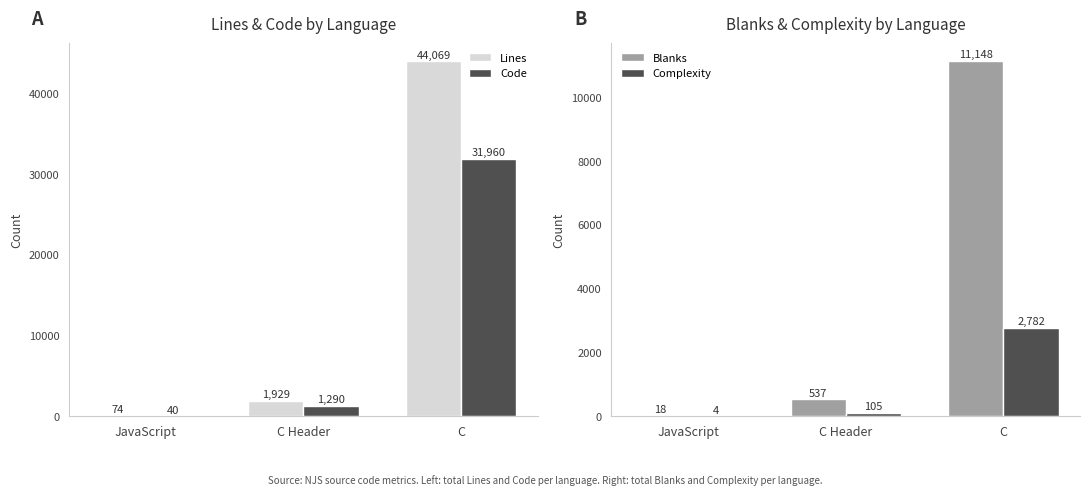

Reading left to right, extract all data points from this chart.

Lines: 74	1929	44069
Code: 40	1290	31960
Blanks: 18	537	11148
Complexity: 4	105	2782